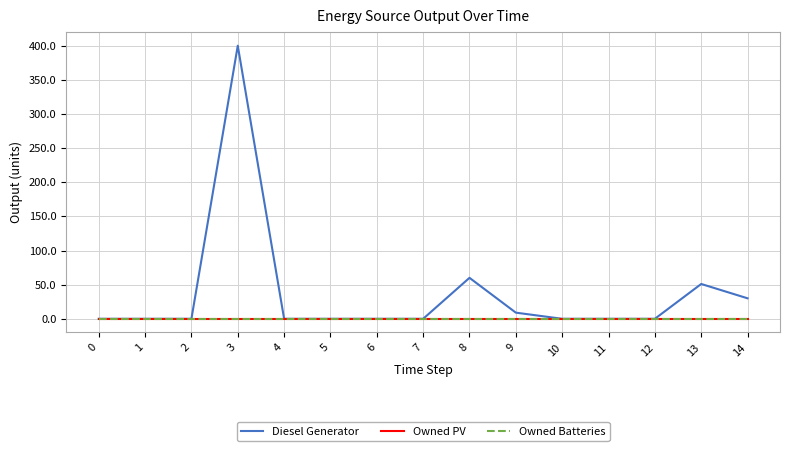

How many lines are shown in the chart?

3